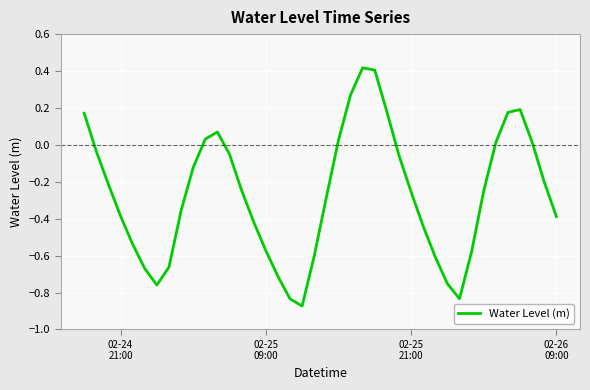

What is the difference between the maximum and minimum values?

1.3